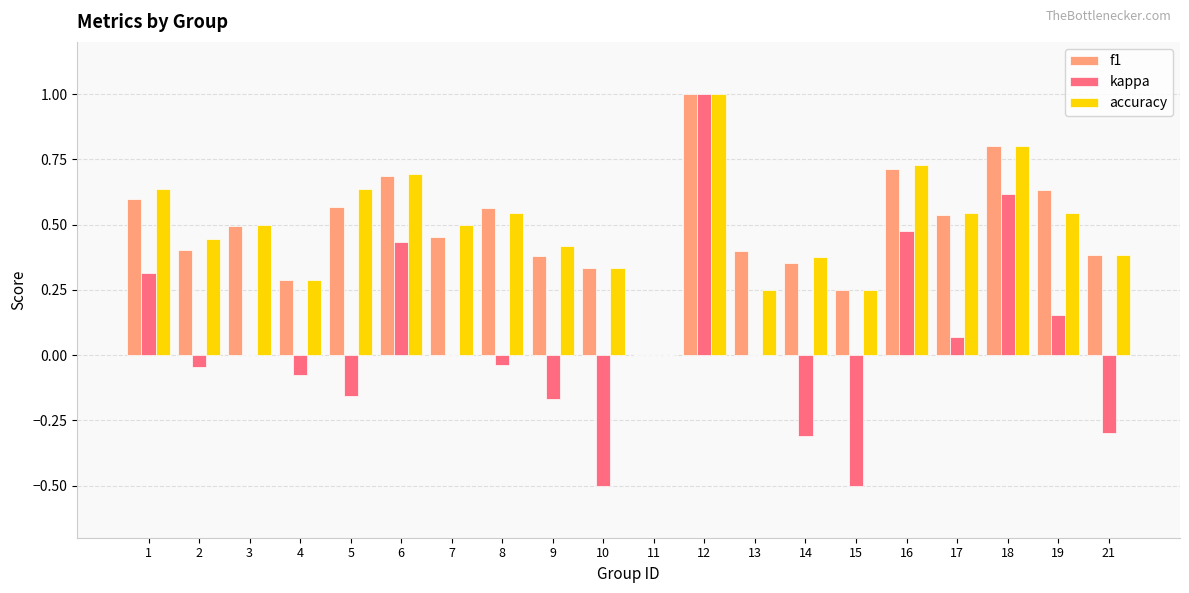

The accuracy series shows 0.4 at 18. True or false?

False